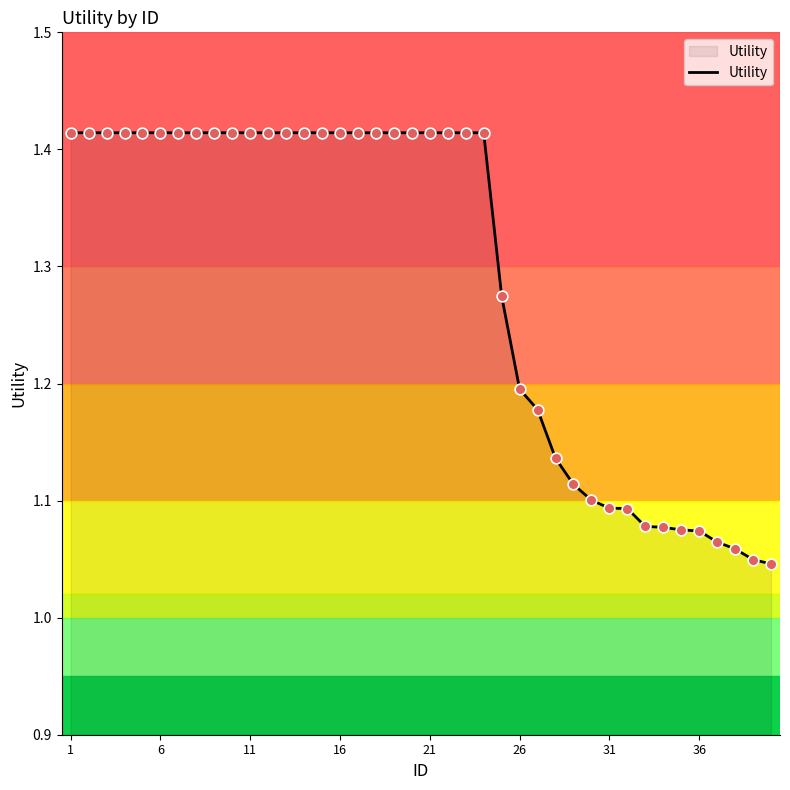

What is the difference between the maximum and minimum values?

0.4